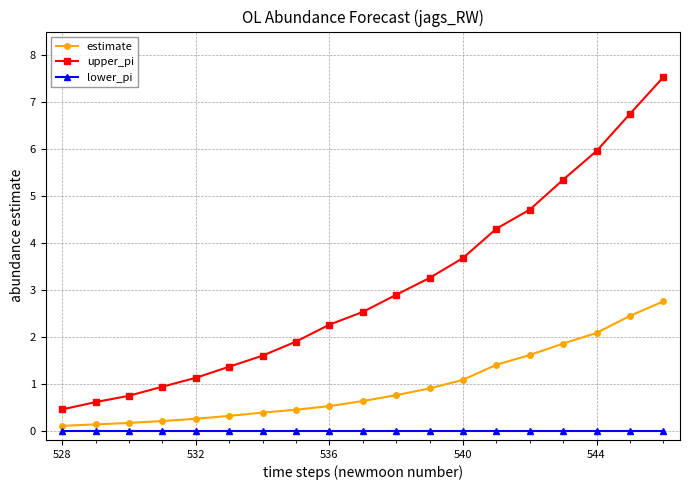

What is the maximum value for estimate?

2.8